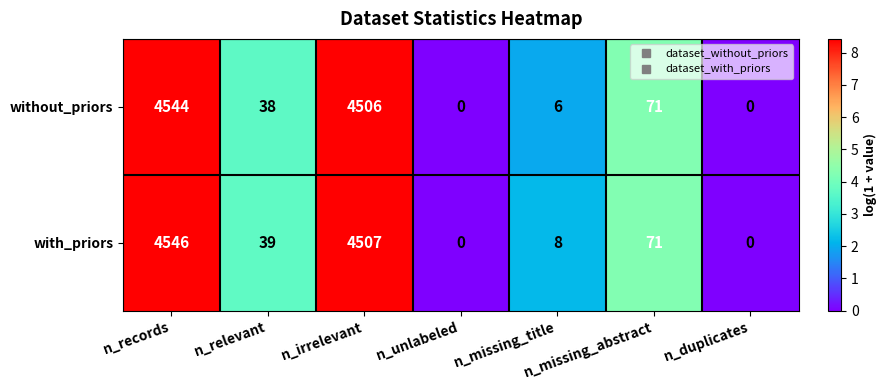

The with_priors series shows 0 at n_duplicates. True or false?

True